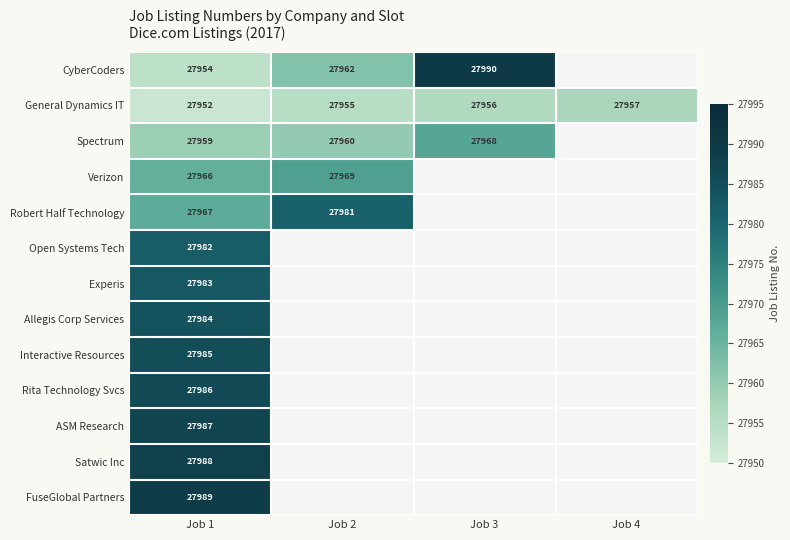

True or false: General Dynamics IT has a value of 27955 at Job 2.

True